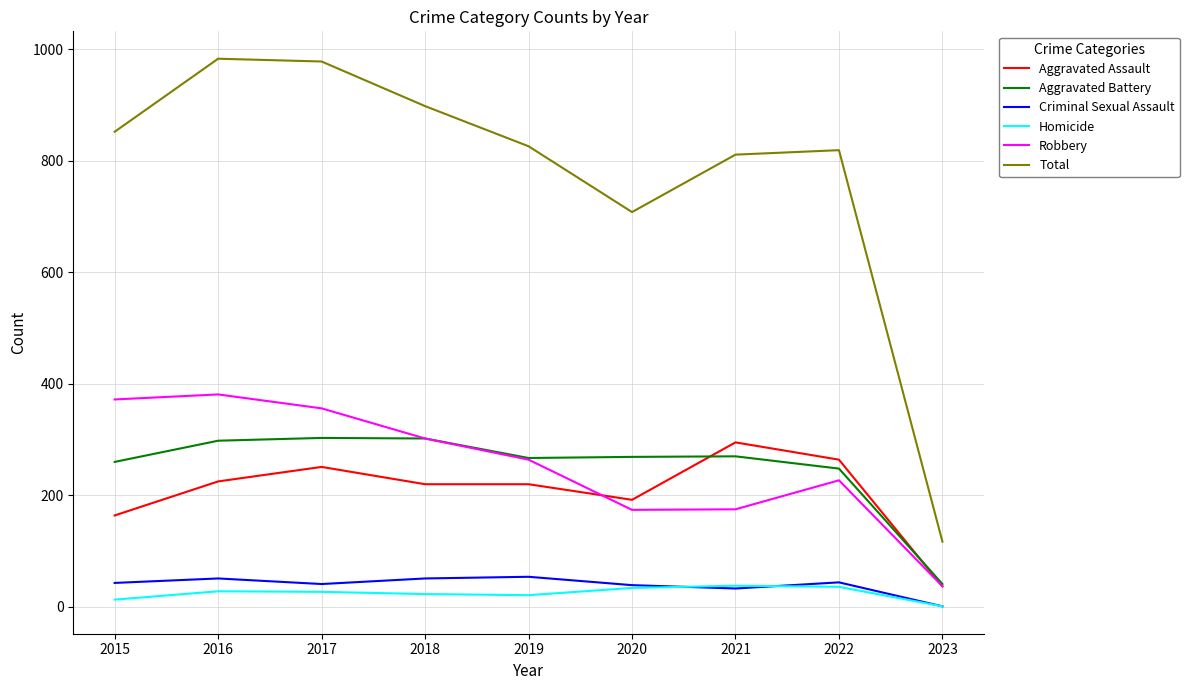

True or false: Total and Homicide intersect in this chart.

False